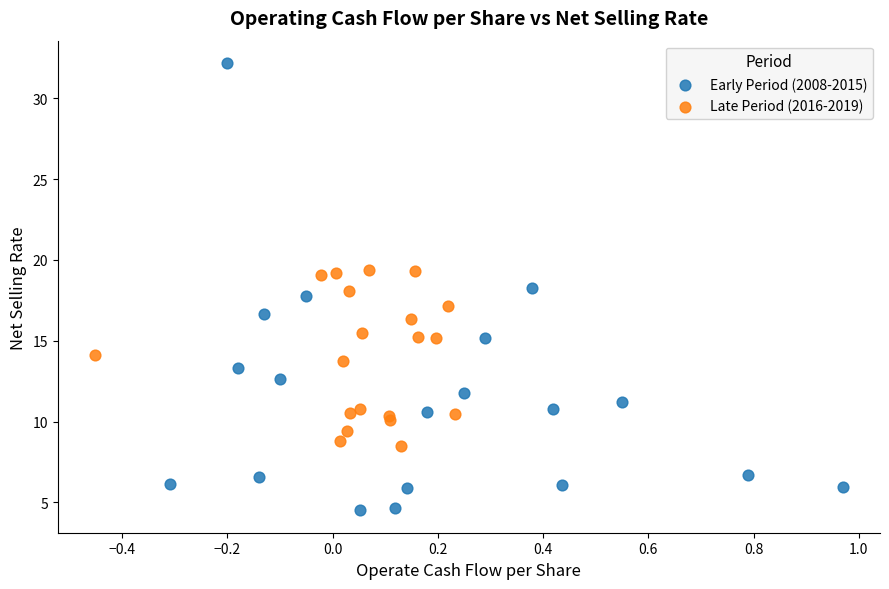

Which series has the widest spread of Y values?

Early Period (2008-2015)